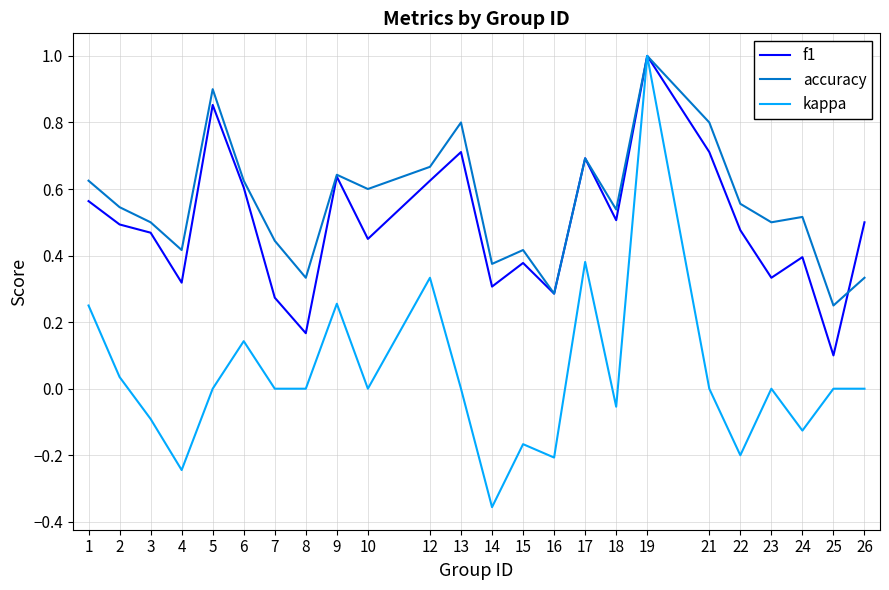

At which label is f1 closest to 0?

25